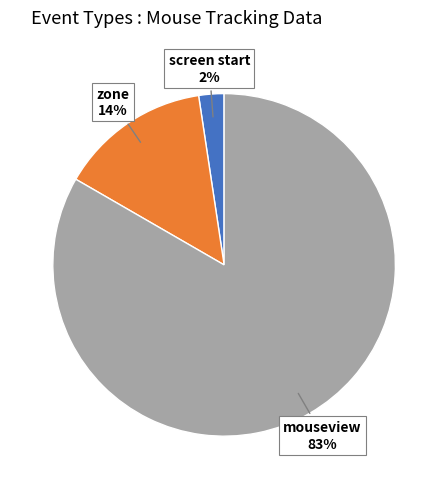

To the nearest percent, what portion does screen start represent?

2%